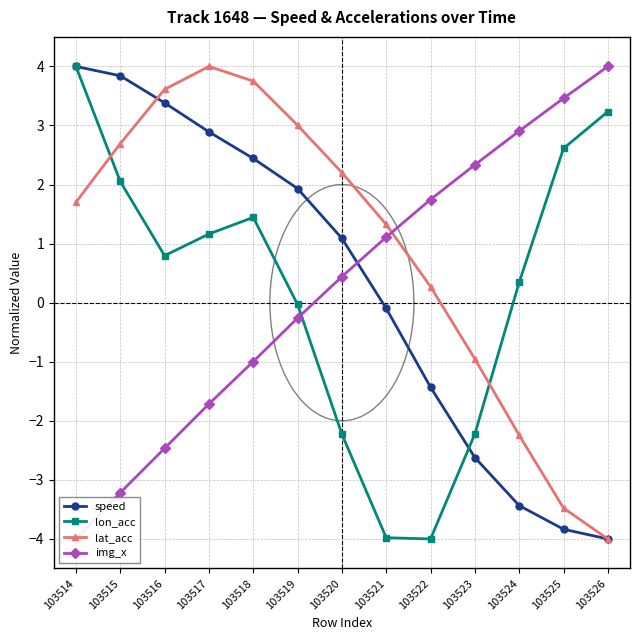

Which has a higher value, 103525 or 103516?

103516